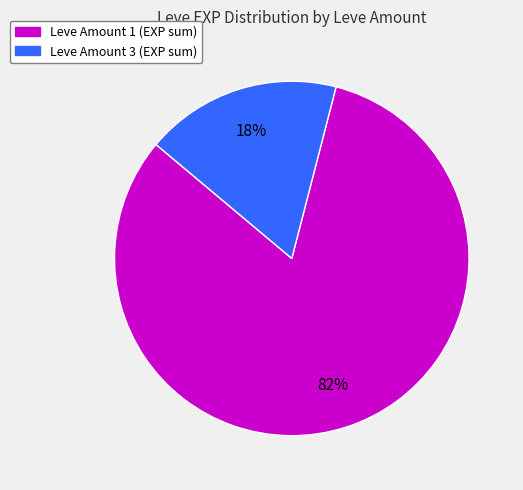

Is there a majority slice in this chart?

Yes